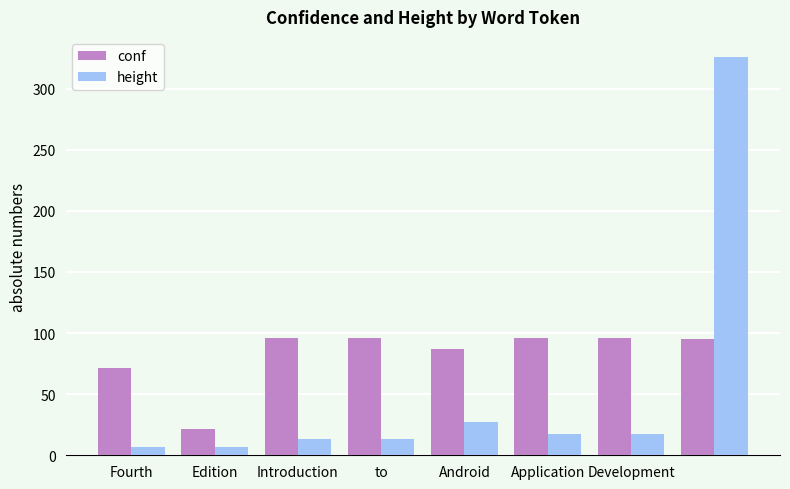

What is the average value of the height series?

53.4